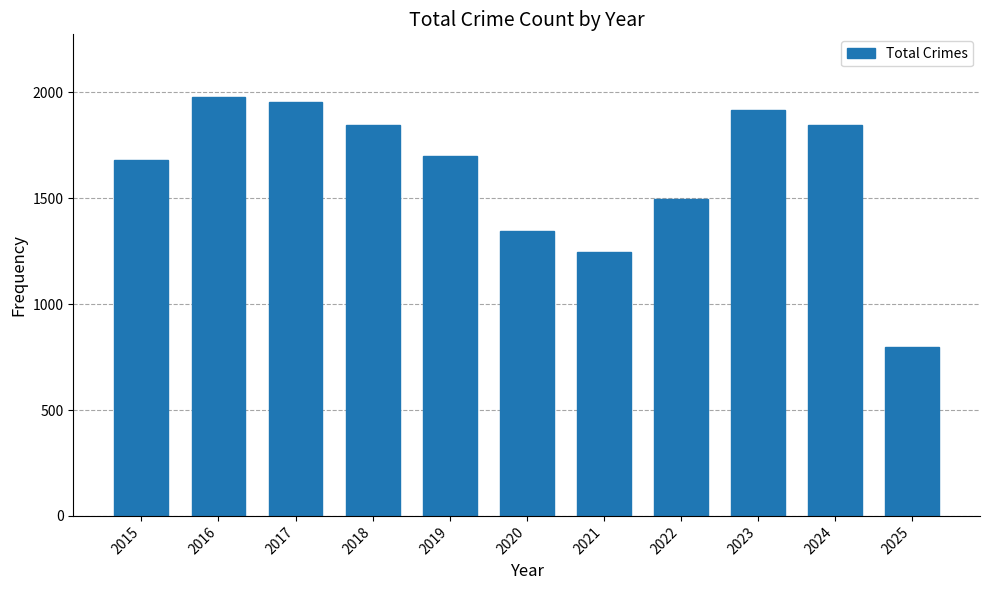

What is the sum of the values at 2023 and 2019?

3619